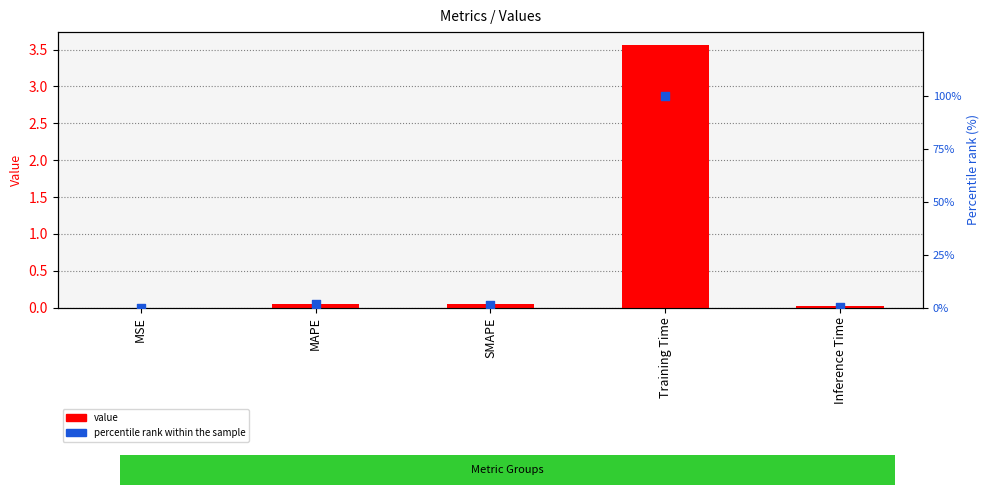

Which series reaches the minimum Y coordinate?

value